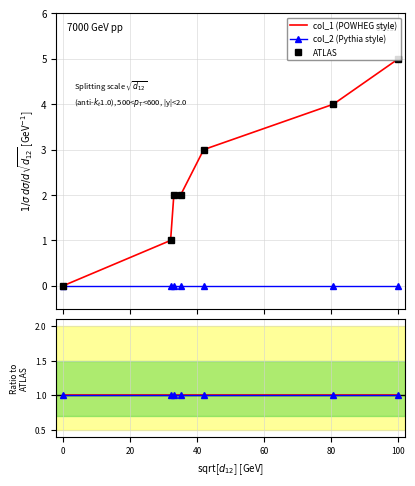

Reading right to left, transcribe all the data shown in this chart.

col_1 (POWHEG style): 5	4	3	2	2	1	0
col_2 (Pythia style): 0	0	0	0	0	0	0
ATLAS: 5	4	3	2	2	1	0
col_1/col_2: 1	1	1	1	1	1	1
col_2/col_2: 1	1	1	1	1	1	1